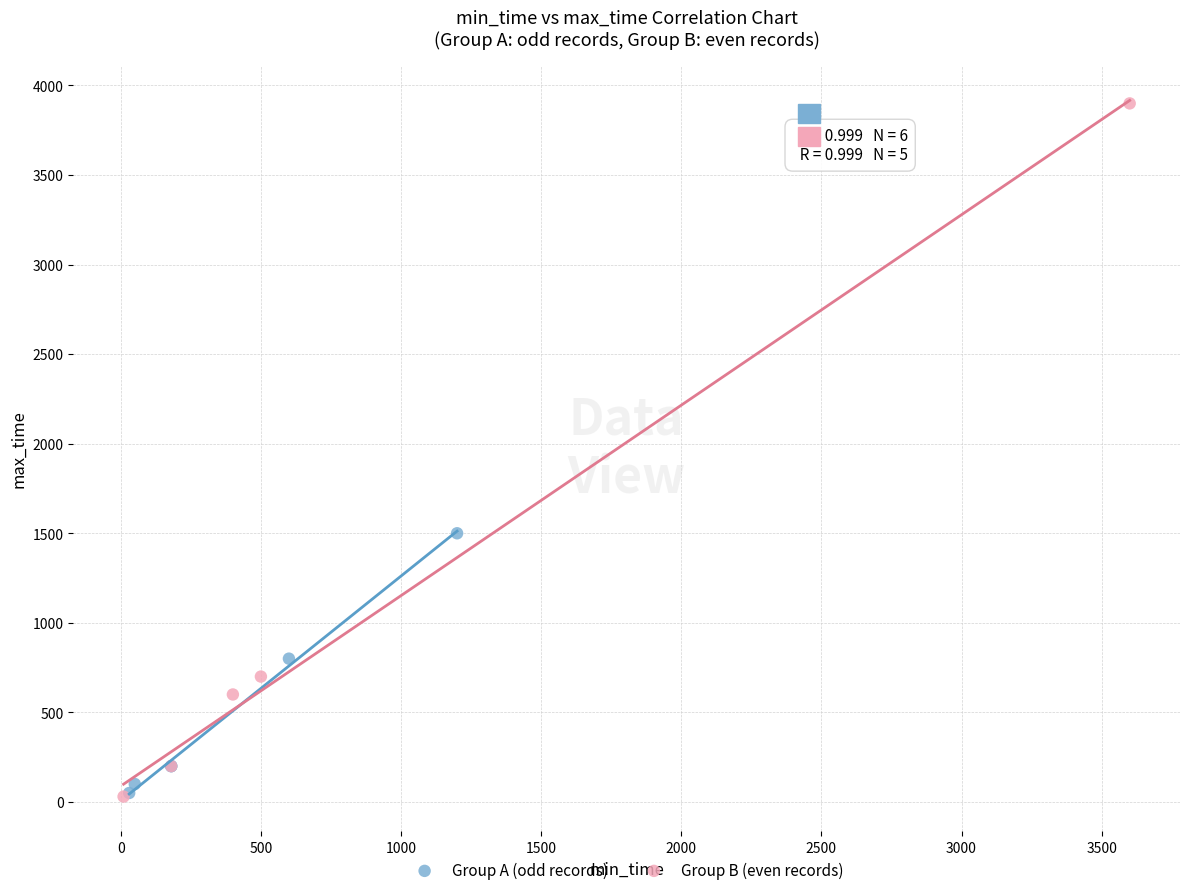

Which series has the largest Y range (max minus min)?

Group B (even records)